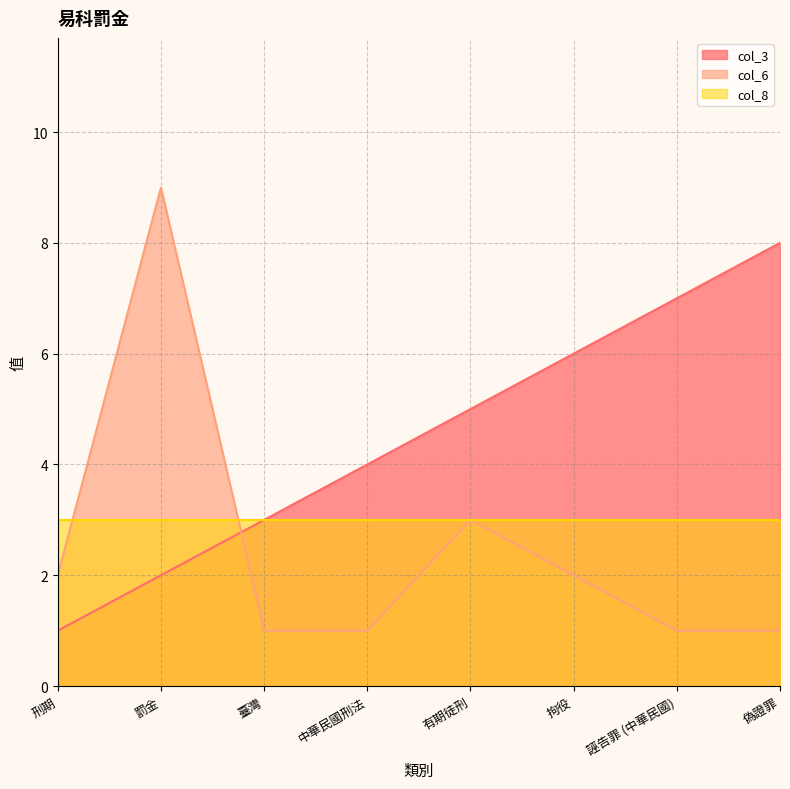

At how many categories does at least one series exceed 8?

1